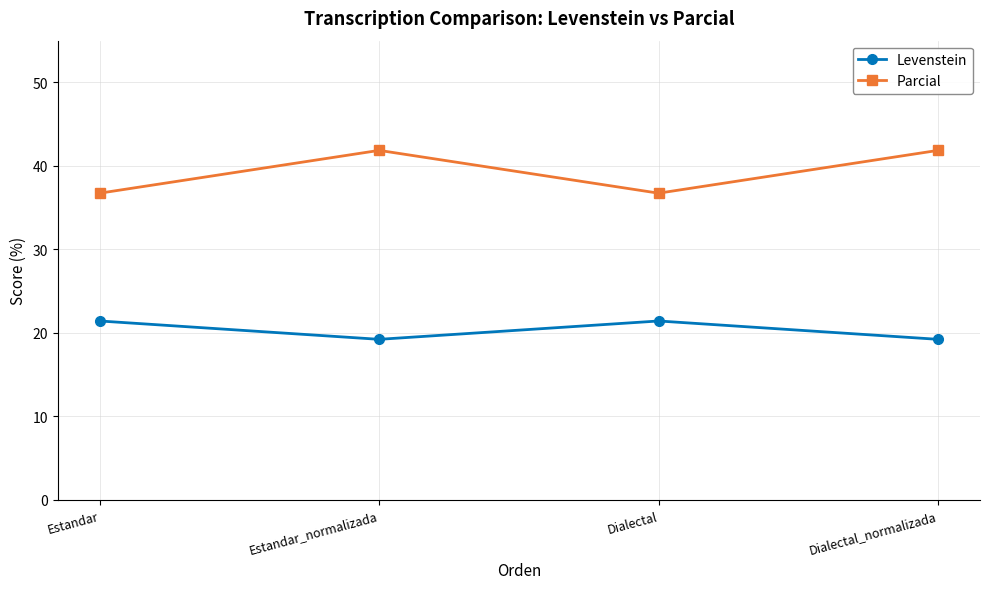

What is the difference between the maximum and minimum values in the Levenstein series?

2.2